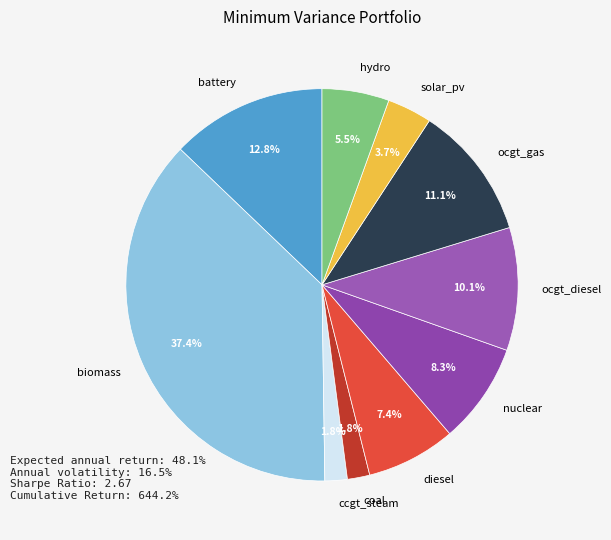

How much of the chart is everything except nuclear?

91.7%